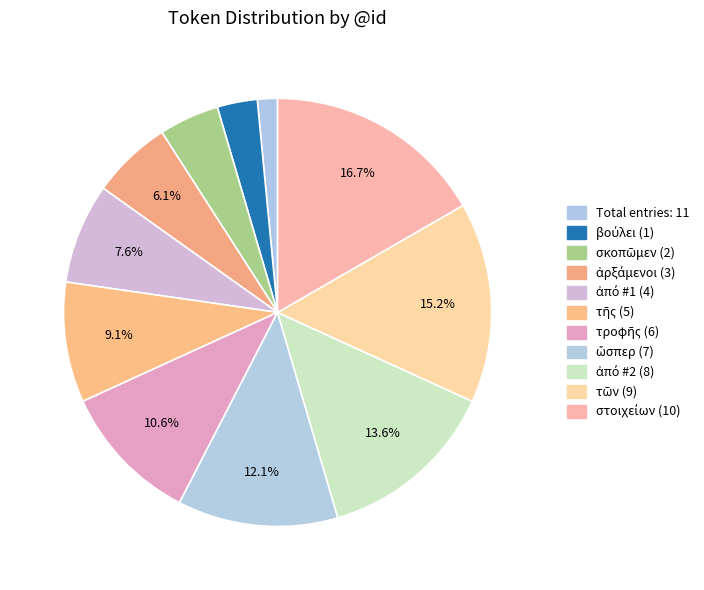

Does ἀπό #2 (8) account for over 50% of the chart?

No